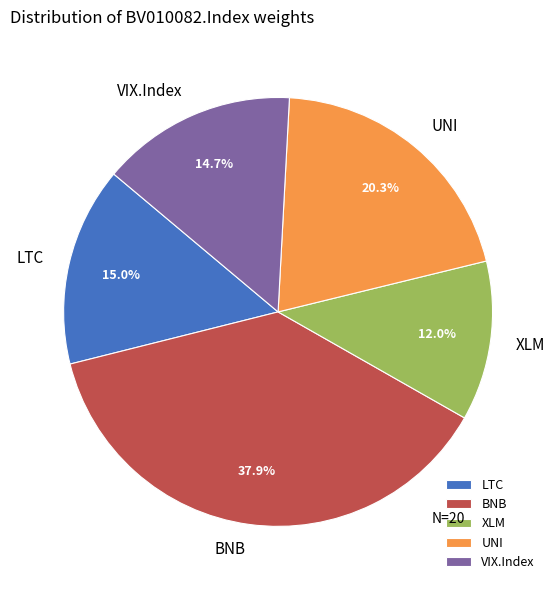

The UNI slice represents 14% of the pie. True or false?

False